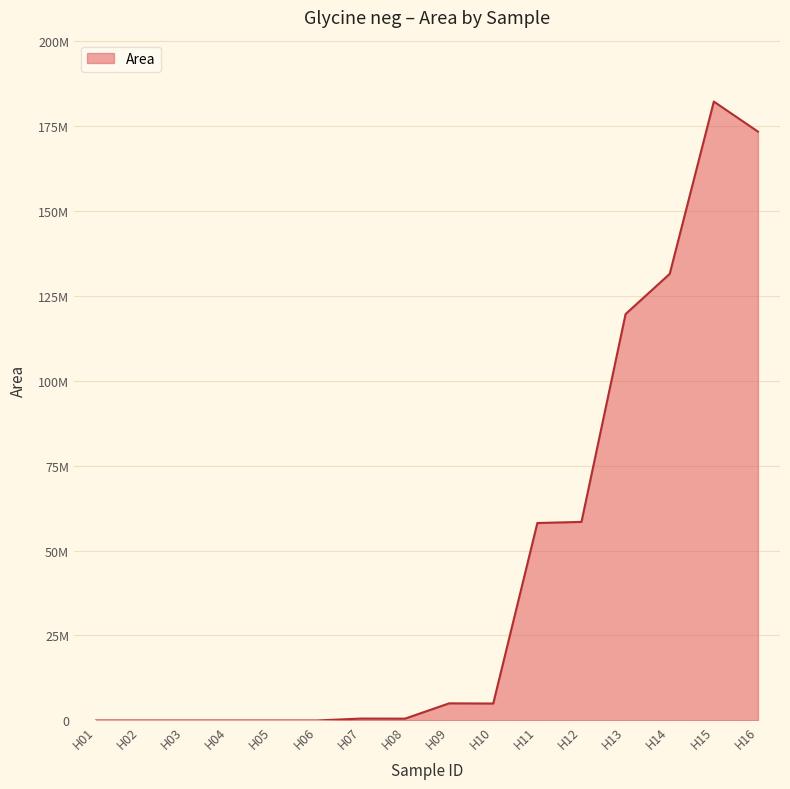

Is this an area chart (filled region under the line)?

Yes